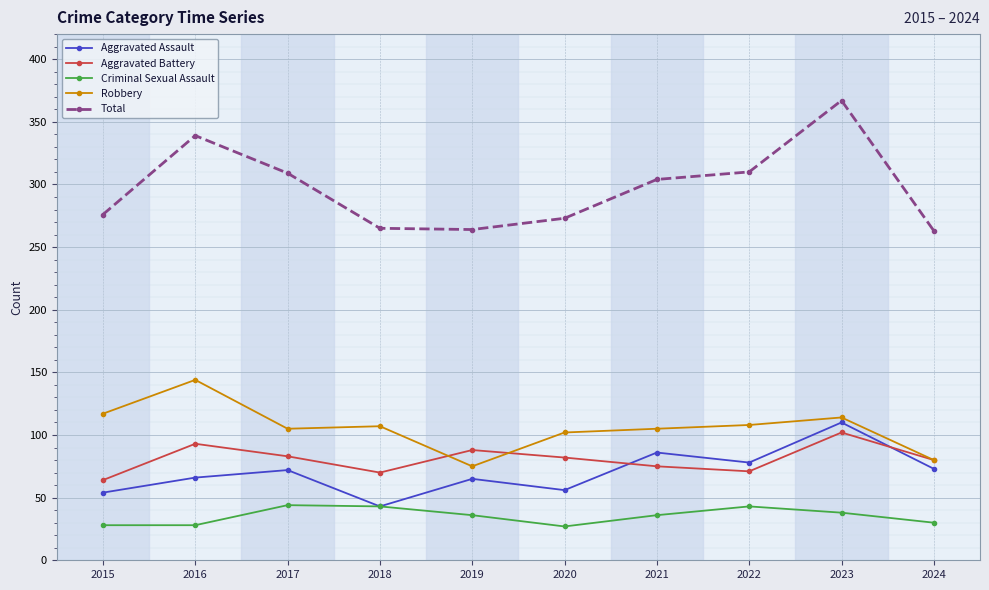

Is it true that Criminal Sexual Assault equals 26 at 2022?

False